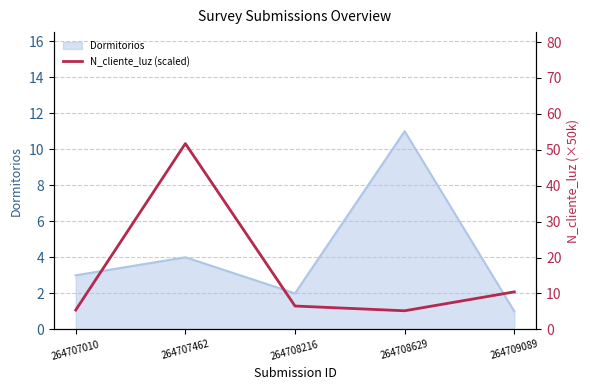

Rank the categories by value from highest to lowest.

264707462, 264709089, 264708216, 264707010, 264708629